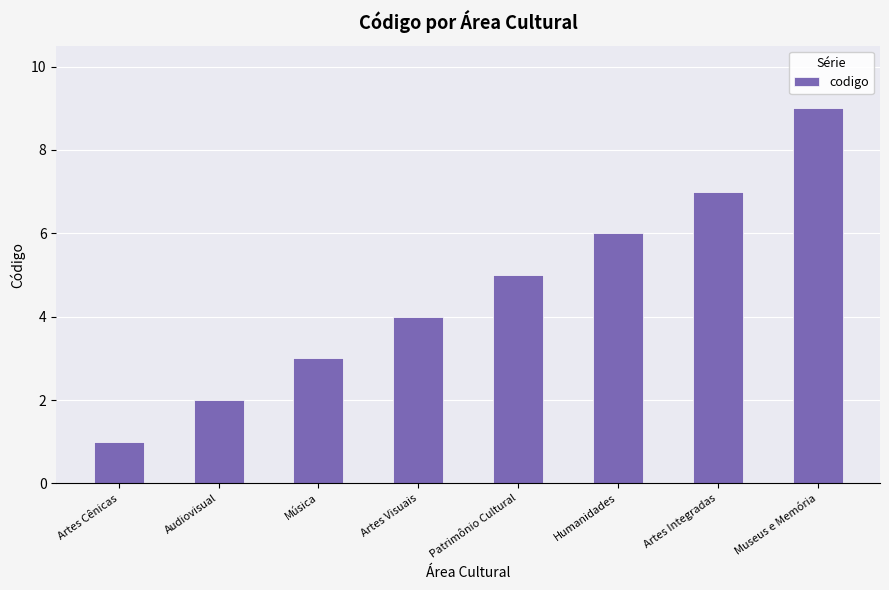

The chart shows a value of 8 at Humanidades. True or false?

False